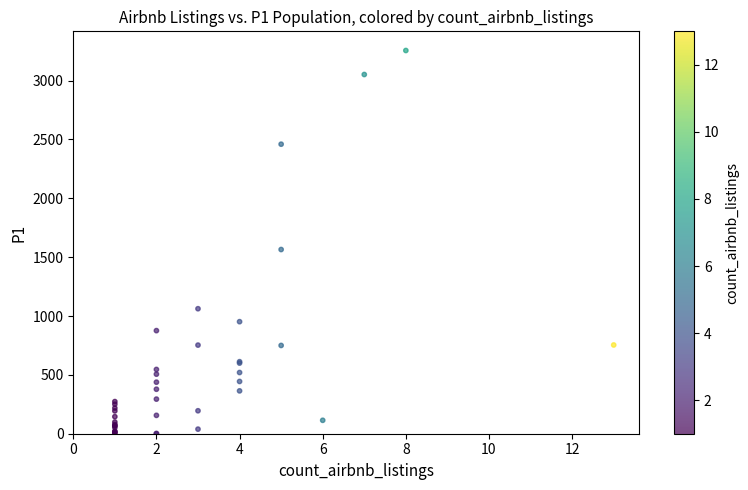

What Y value in the scatter plot is closest to 1628?

1565